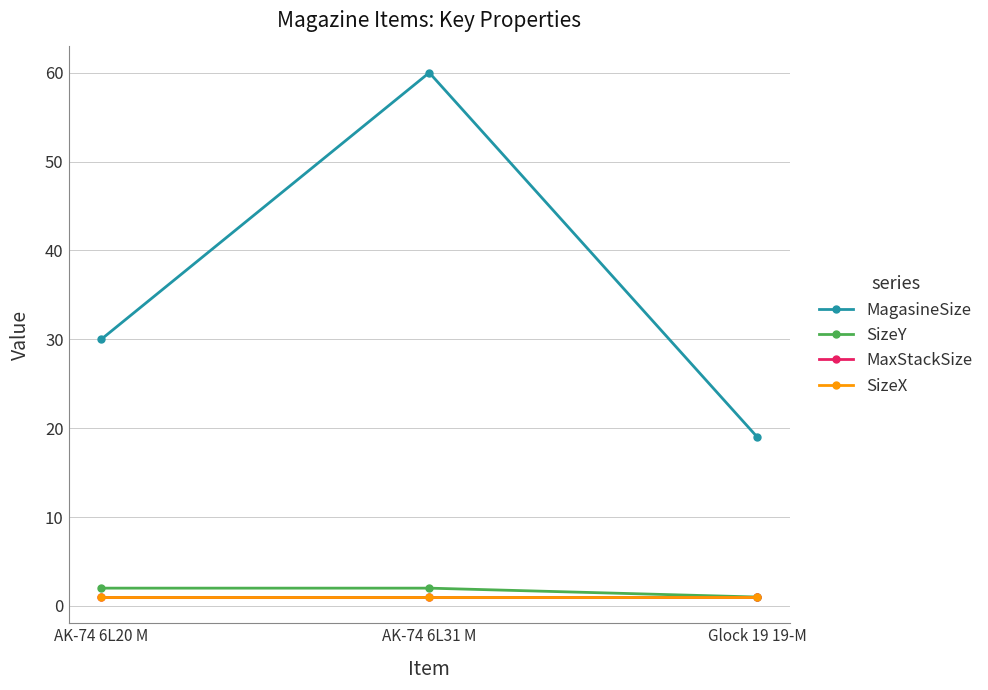

What value does the SizeX series have at AK-74 6L31 M?

1